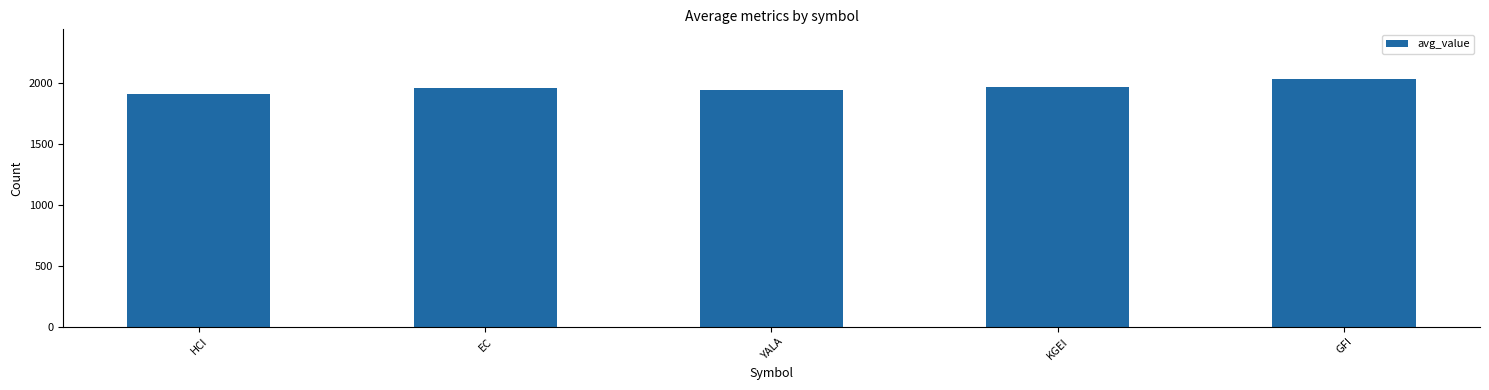

What is the sum of the values at YALA and HCI?

3846.9